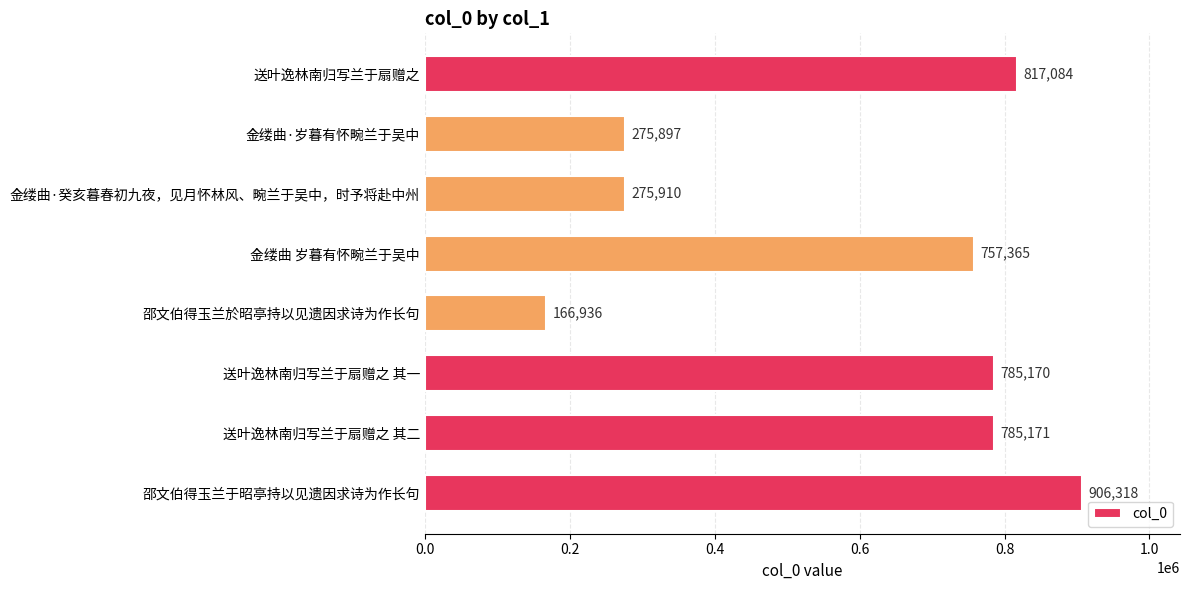

Where is the data nearest to the value 536627?

金缕曲 岁暮有怀畹兰于吴中